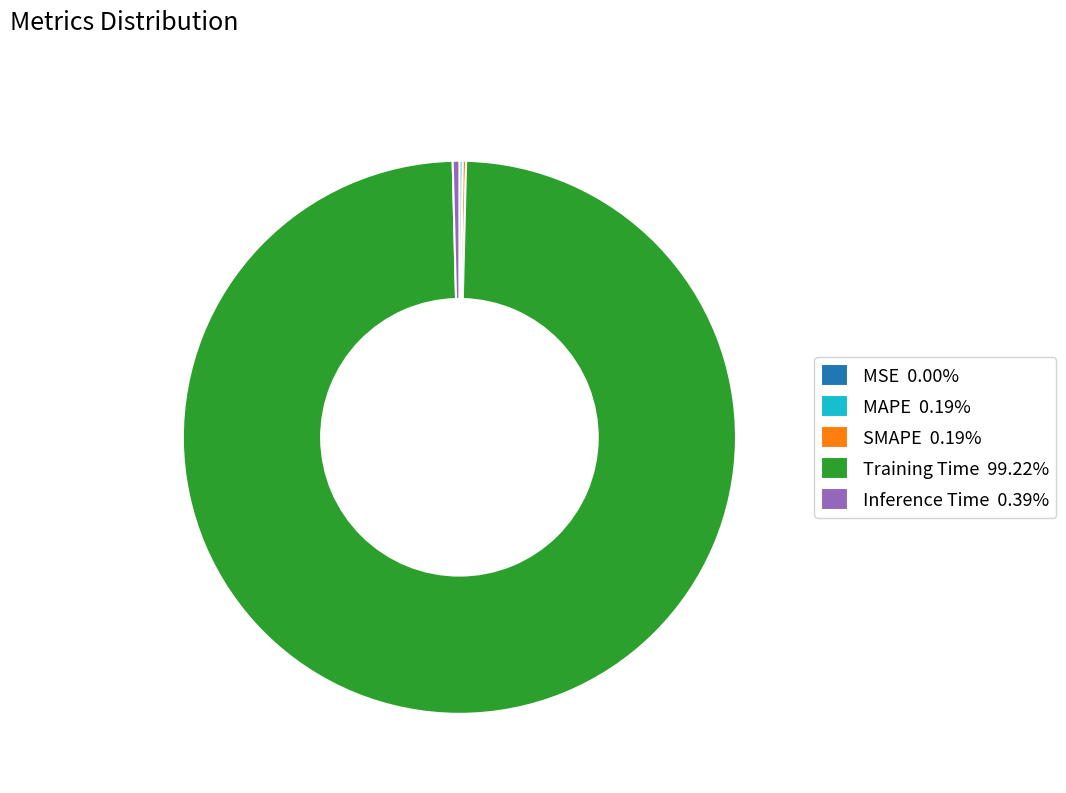

Which slice is the largest?

Training Time